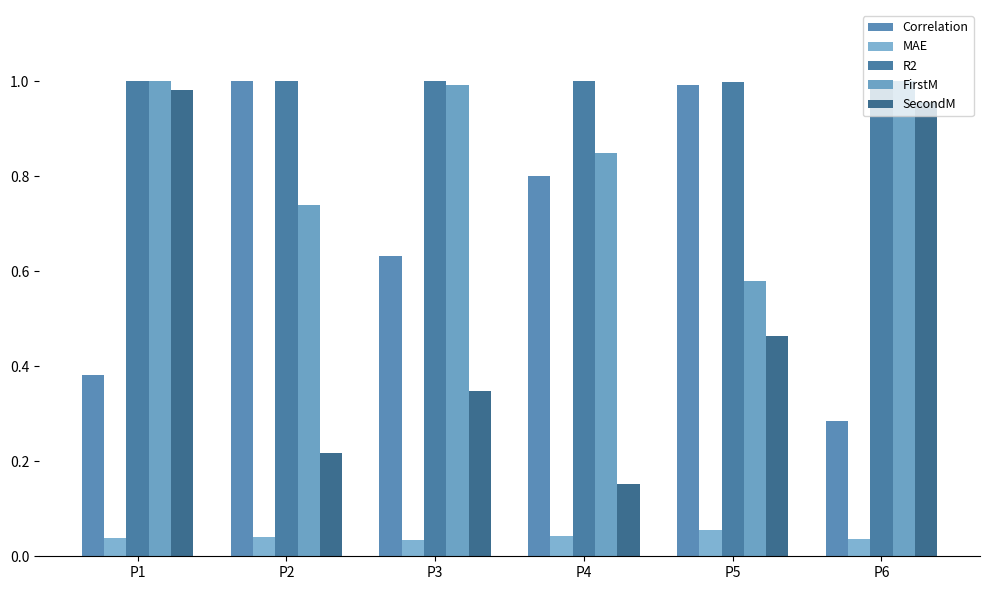

What is the difference between the maximum and minimum values in the Correlation series?

0.7